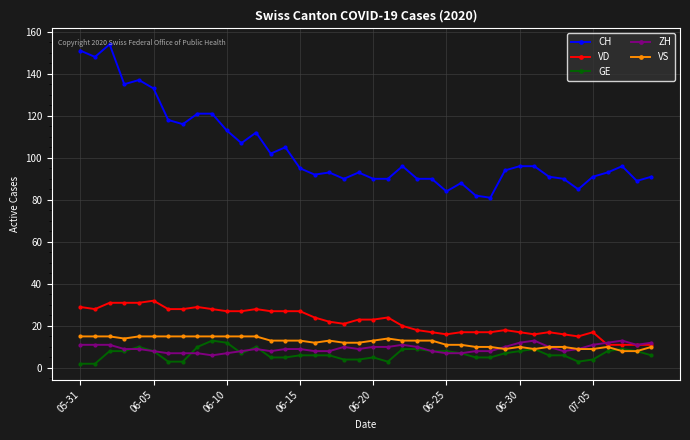

What is the sum of all CH values?

4139